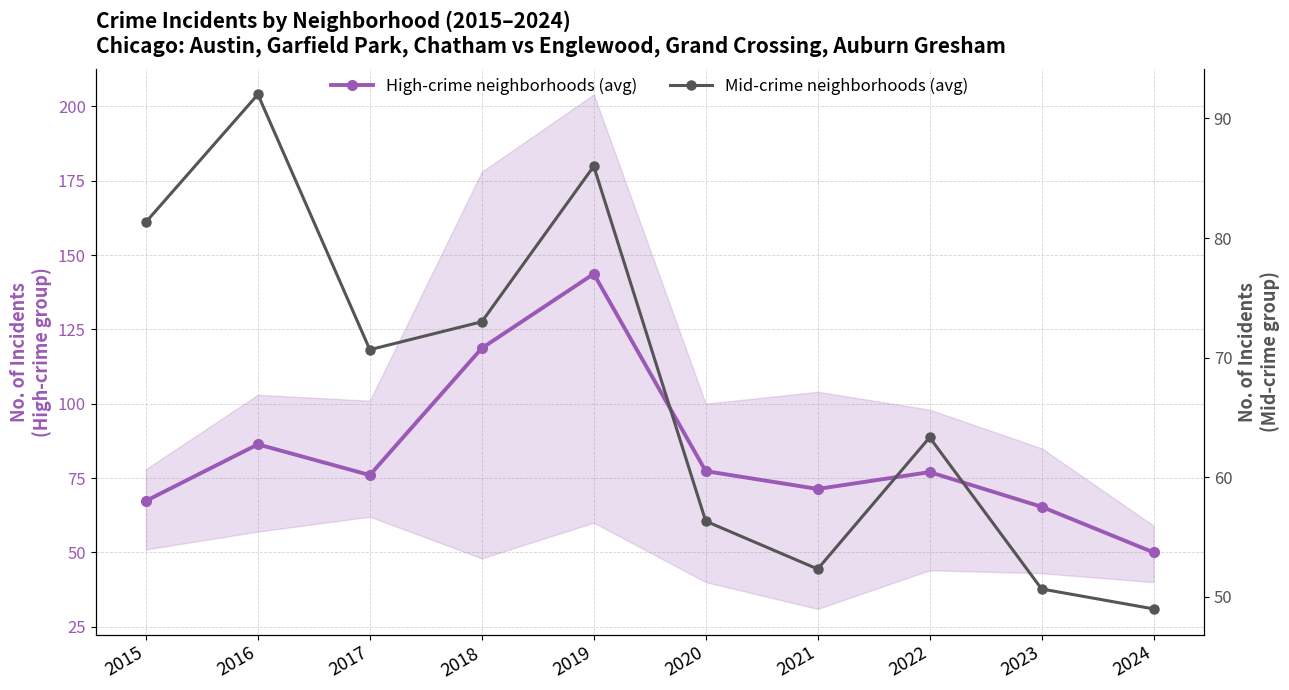

At which category is the sum across all series the highest?

2019